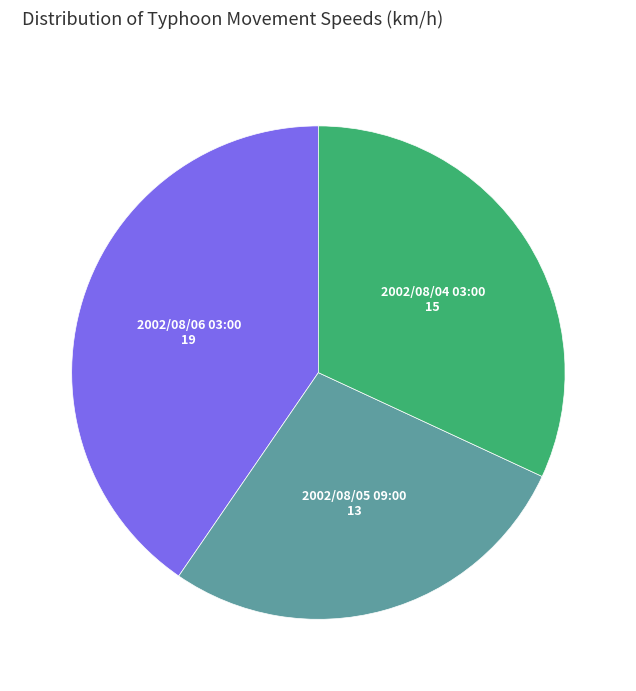

Approximately how many times larger is the value at 2002/08/04 03:00 compared to 2002/08/05 09:00?

1.2